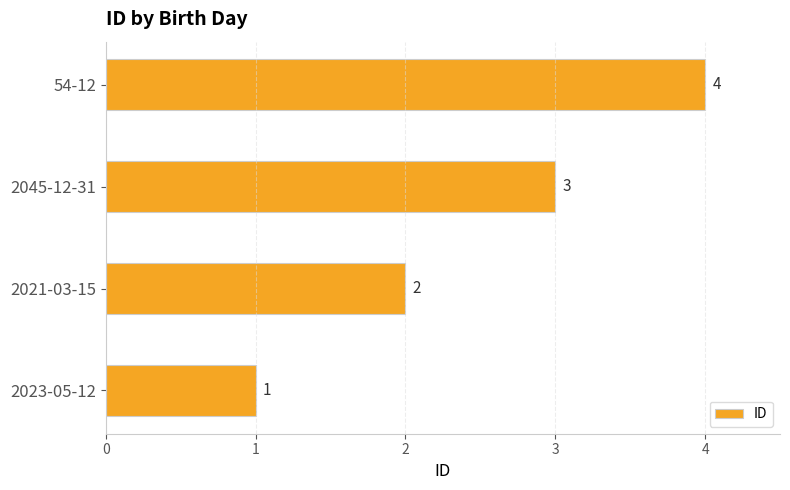

What is the difference between the maximum and minimum values?

3